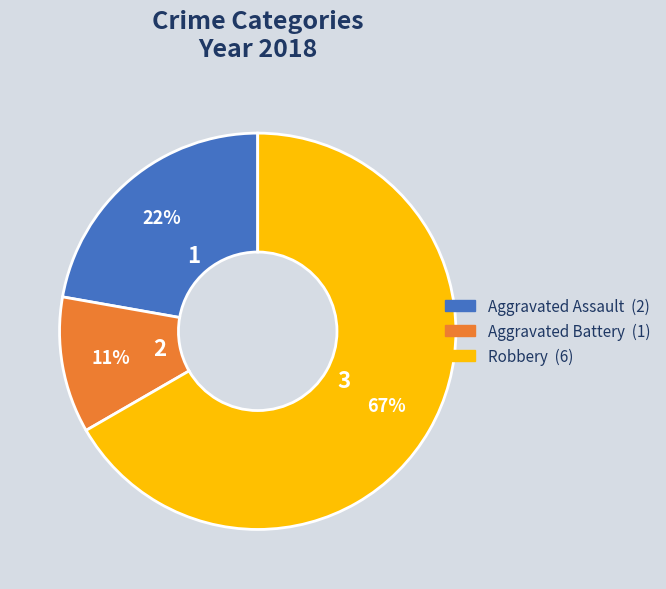

To the nearest percent, what is the average slice percentage?

33%